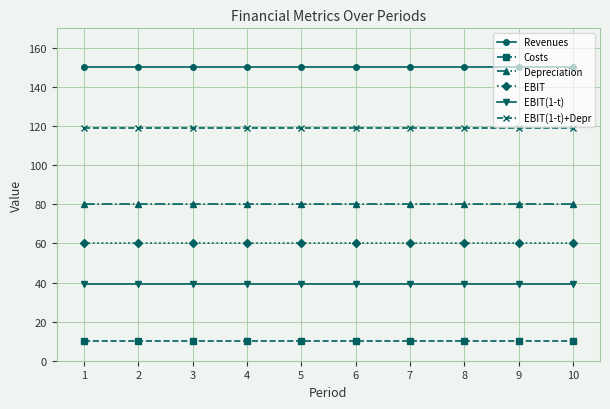

True or false: EBIT(1-t)+Depr has a value of 119 at 8.

True